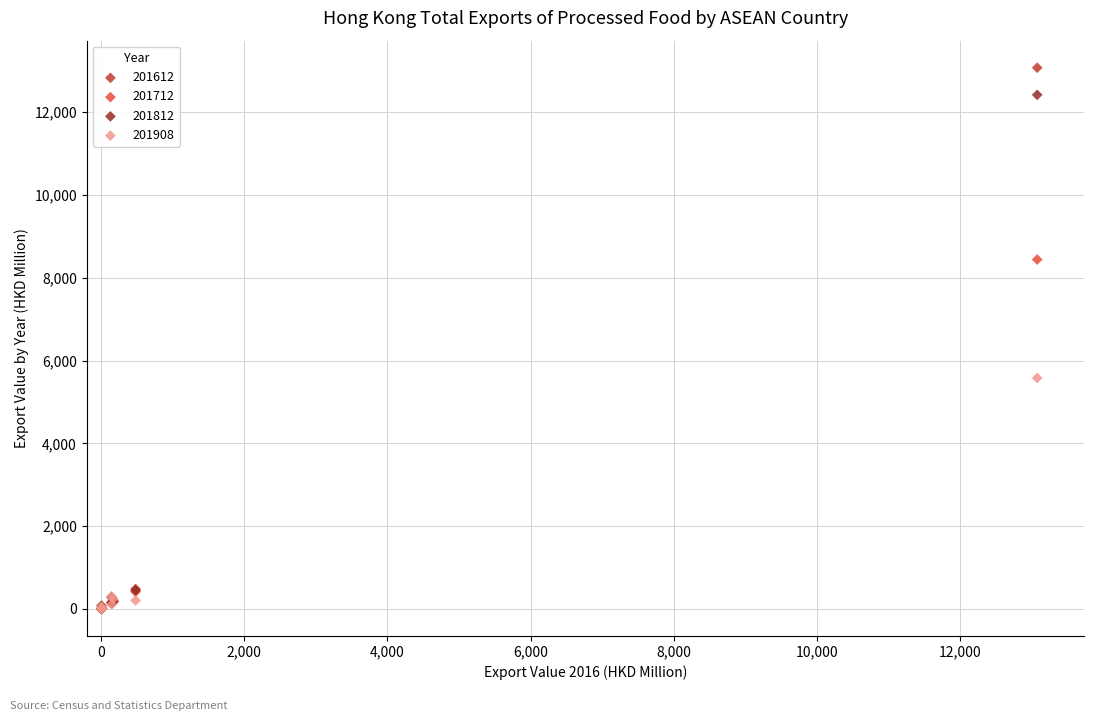

In the 201612 series, what Y value is closest to 6537?

483.3